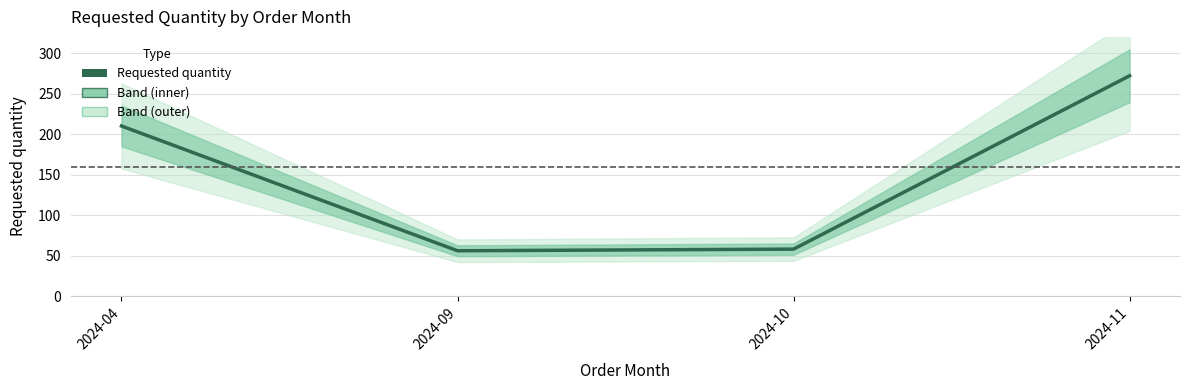

What is the average value?

149